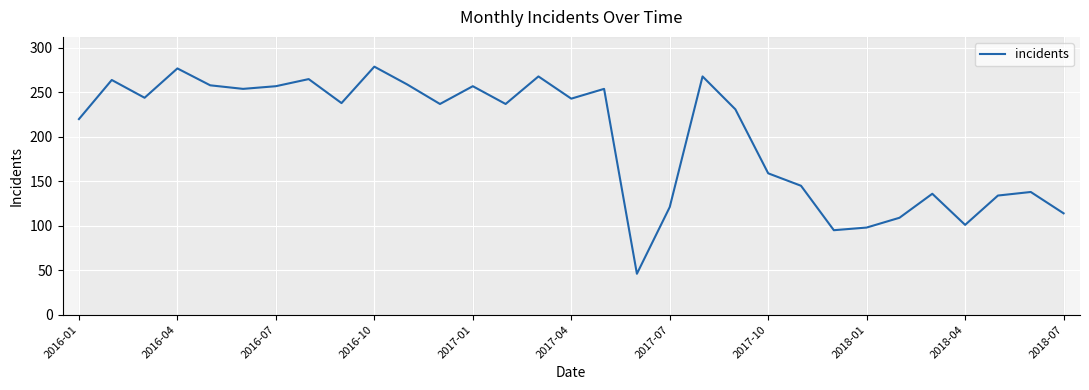

What is the smallest value displayed?

46